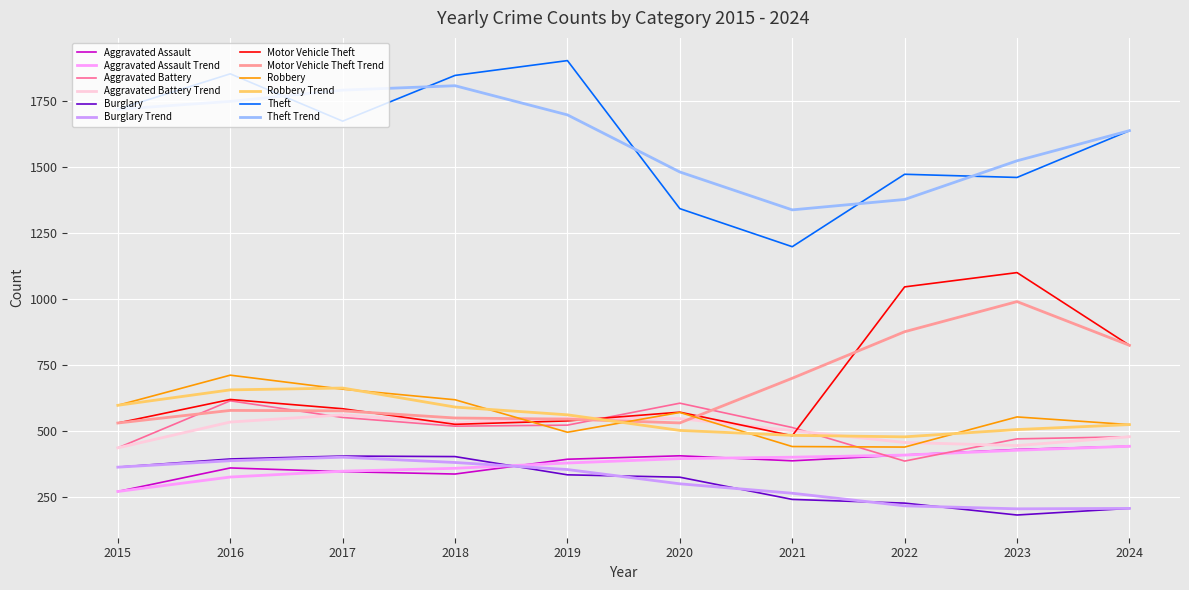

Read the Motor Vehicle Theft Trend value at 2015.

531.0